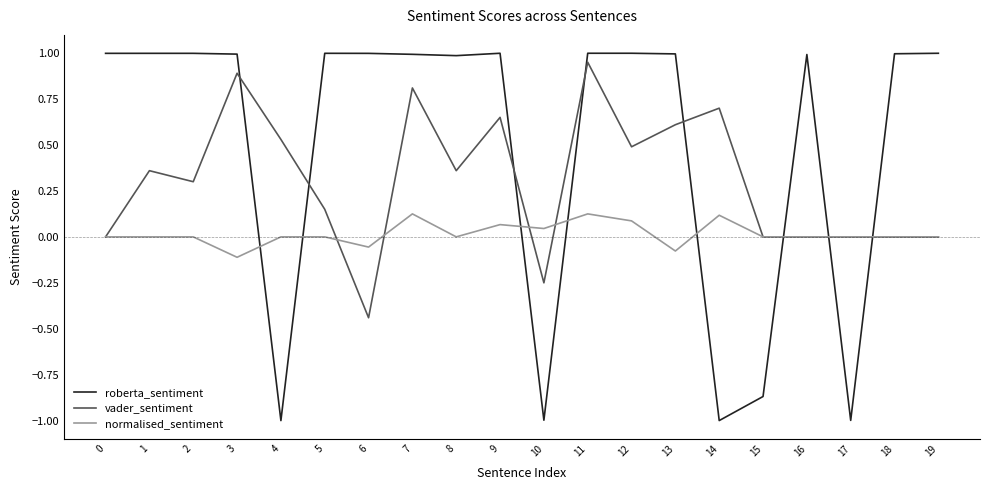

Where do roberta_sentiment and normalised_sentiment first cross each other?

3 and 4